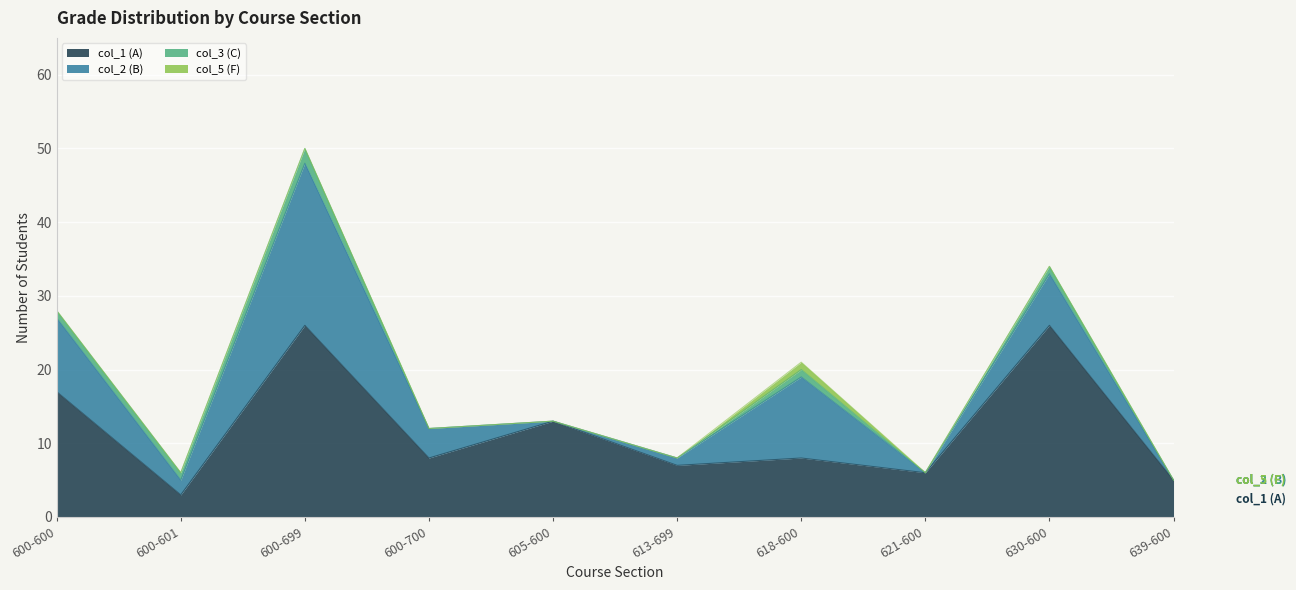

Which series has the largest total across all categories?

col_1 (A)